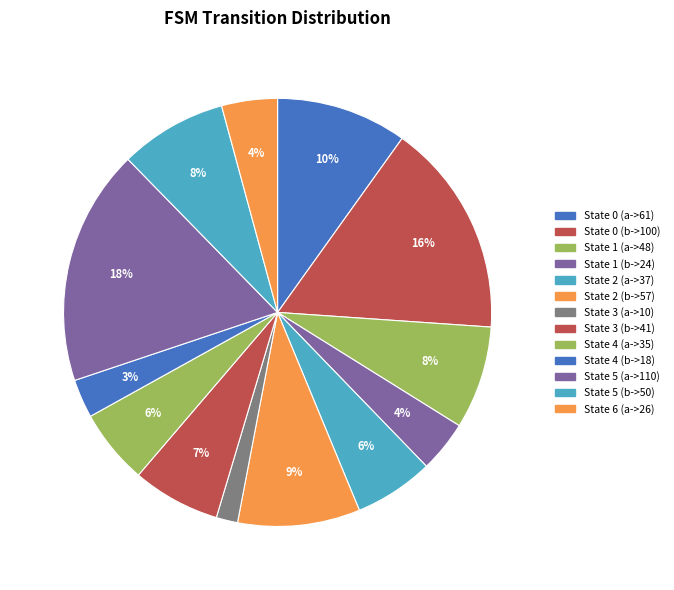

What is the smallest slice in the pie chart?

State 3 (a->10)